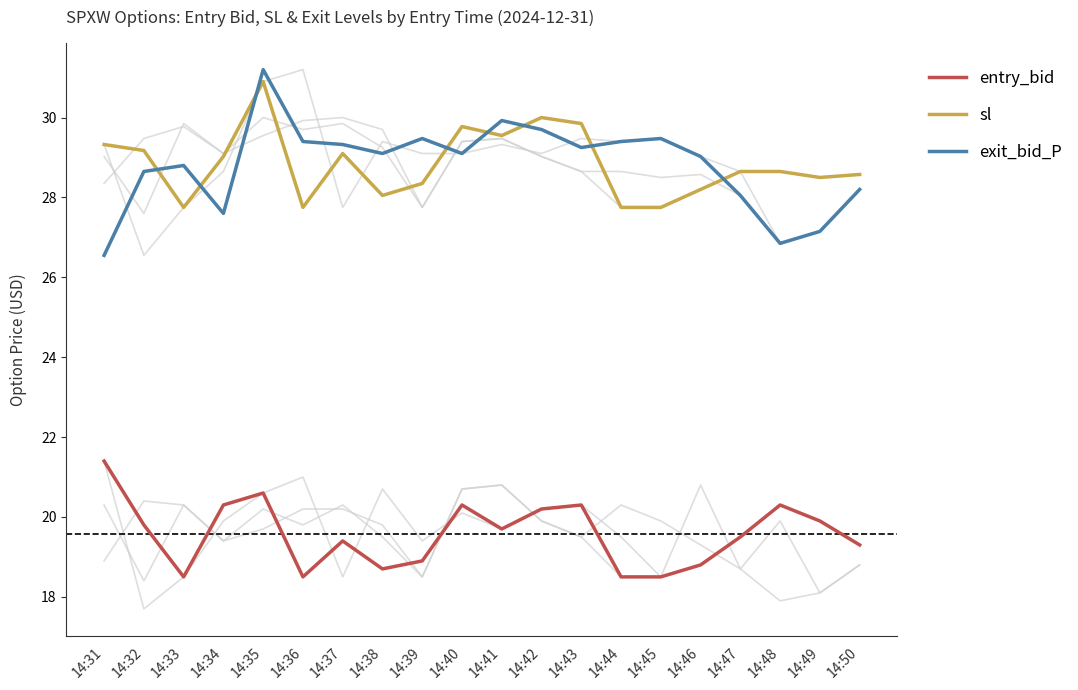

What is the lowest value of the entry_bid series?

18.5